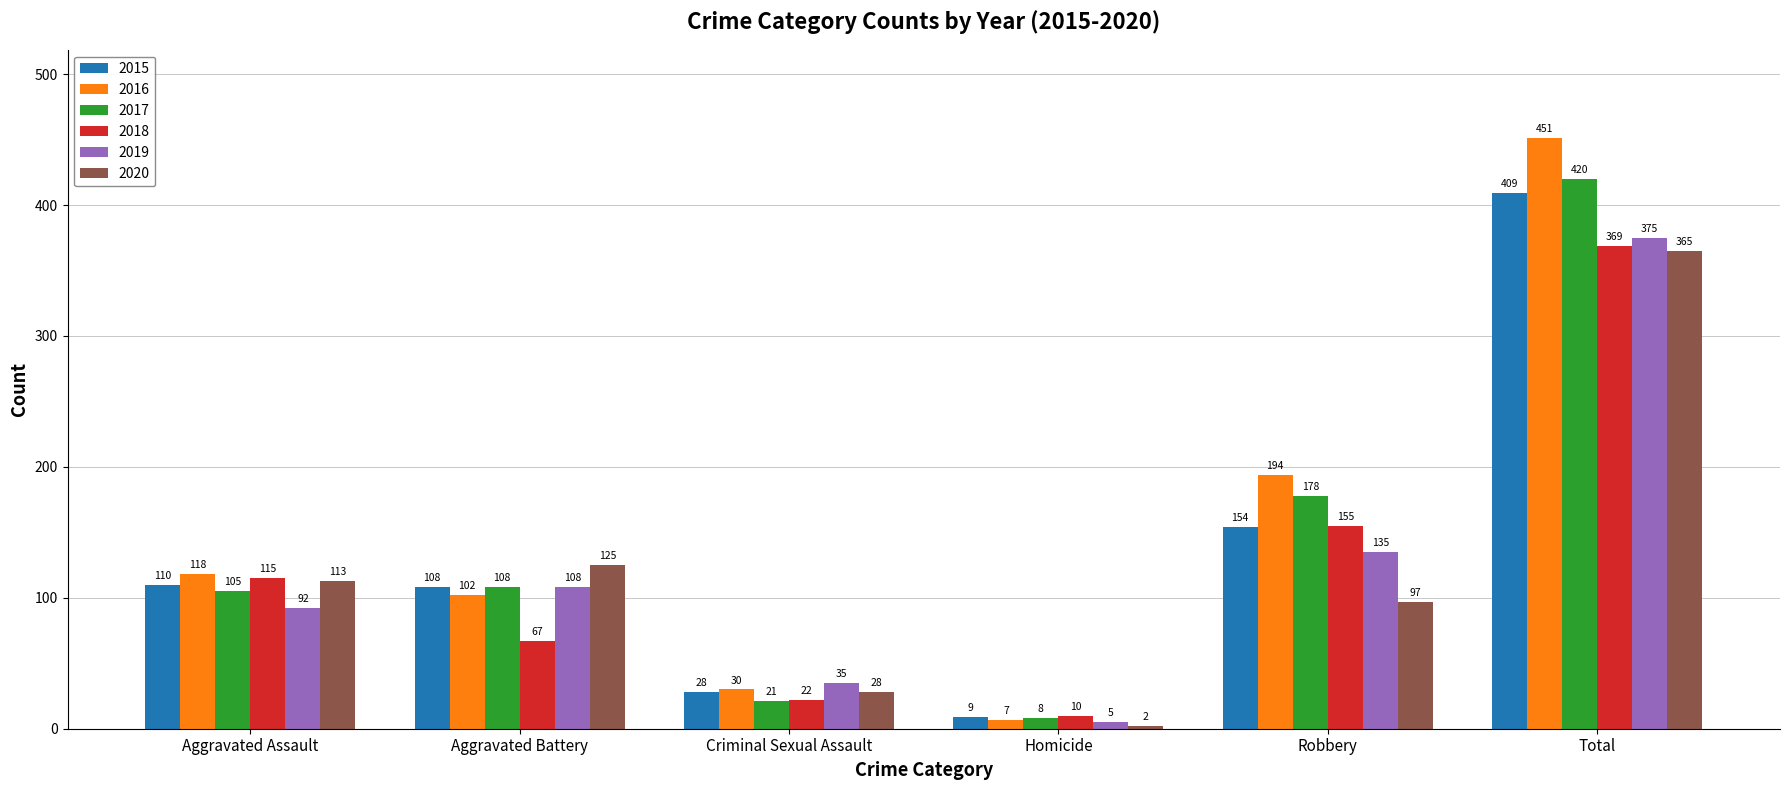

At which label is 2020 closest to 183?

Aggravated Battery